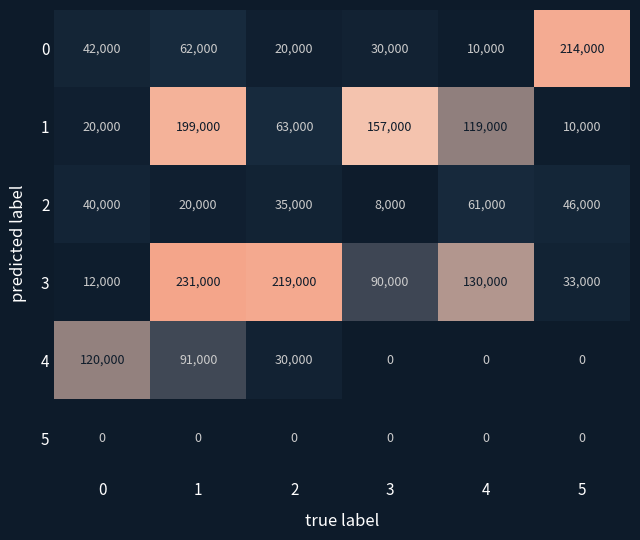

Which series has the largest total across all categories?

3